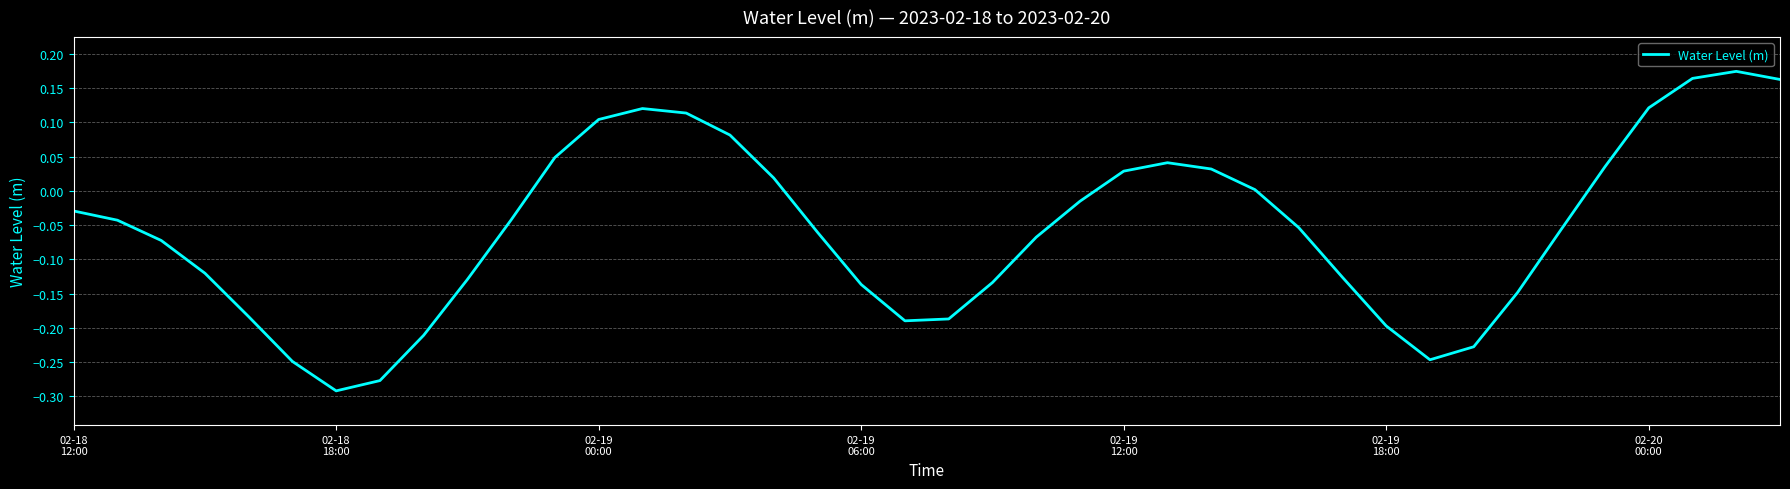

What is the difference between the maximum and minimum values?

0.5